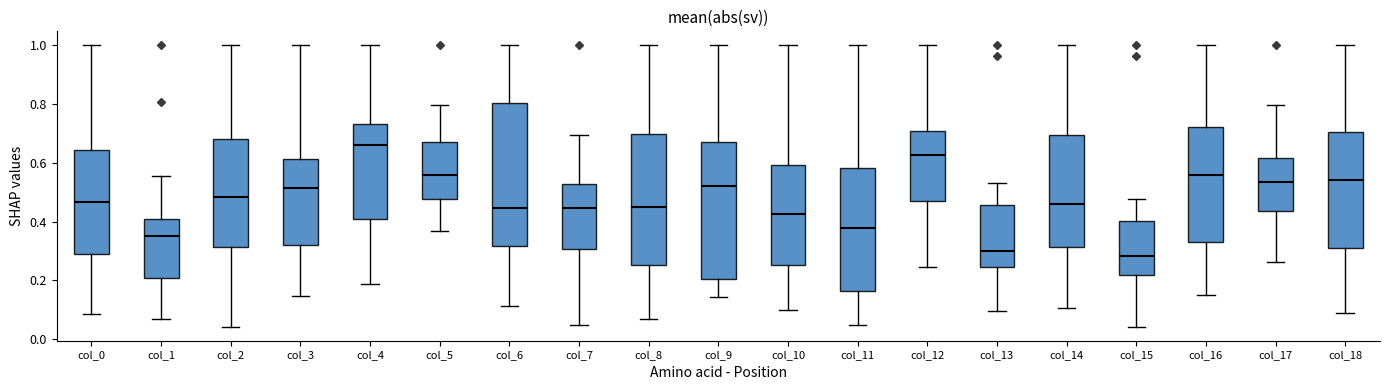

Reading left to right, transcribe this box plot: for each box, give where its median line is, the range the box spans, and where its two whiskers end, as read against the y-axis. The values are not printed on the chart, so give them approximately, as read against the axis.

col_0: median 0.46, box 0.30 to 0.64, whiskers 0.08 to 1.00
col_1: median 0.36, box 0.20 to 0.40, whiskers 0.08 to 0.56
col_2: median 0.48, box 0.32 to 0.68, whiskers 0.04 to 1.00
col_3: median 0.52, box 0.32 to 0.62, whiskers 0.14 to 1.00
col_4: median 0.66, box 0.40 to 0.74, whiskers 0.18 to 1.00
col_5: median 0.56, box 0.48 to 0.68, whiskers 0.36 to 0.80
col_6: median 0.44, box 0.32 to 0.80, whiskers 0.12 to 1.00
col_7: median 0.44, box 0.30 to 0.52, whiskers 0.04 to 0.70
col_8: median 0.44, box 0.26 to 0.70, whiskers 0.08 to 1.00
col_9: median 0.52, box 0.20 to 0.68, whiskers 0.14 to 1.00
col_10: median 0.42, box 0.26 to 0.60, whiskers 0.10 to 1.00
col_11: median 0.38, box 0.16 to 0.58, whiskers 0.04 to 1.00
col_12: median 0.62, box 0.48 to 0.70, whiskers 0.24 to 1.00
col_13: median 0.30, box 0.24 to 0.46, whiskers 0.10 to 0.54
col_14: median 0.46, box 0.32 to 0.70, whiskers 0.10 to 1.00
col_15: median 0.28, box 0.22 to 0.40, whiskers 0.04 to 0.48
col_16: median 0.56, box 0.34 to 0.72, whiskers 0.16 to 1.00
col_17: median 0.54, box 0.44 to 0.62, whiskers 0.26 to 0.80
col_18: median 0.54, box 0.30 to 0.70, whiskers 0.08 to 1.00